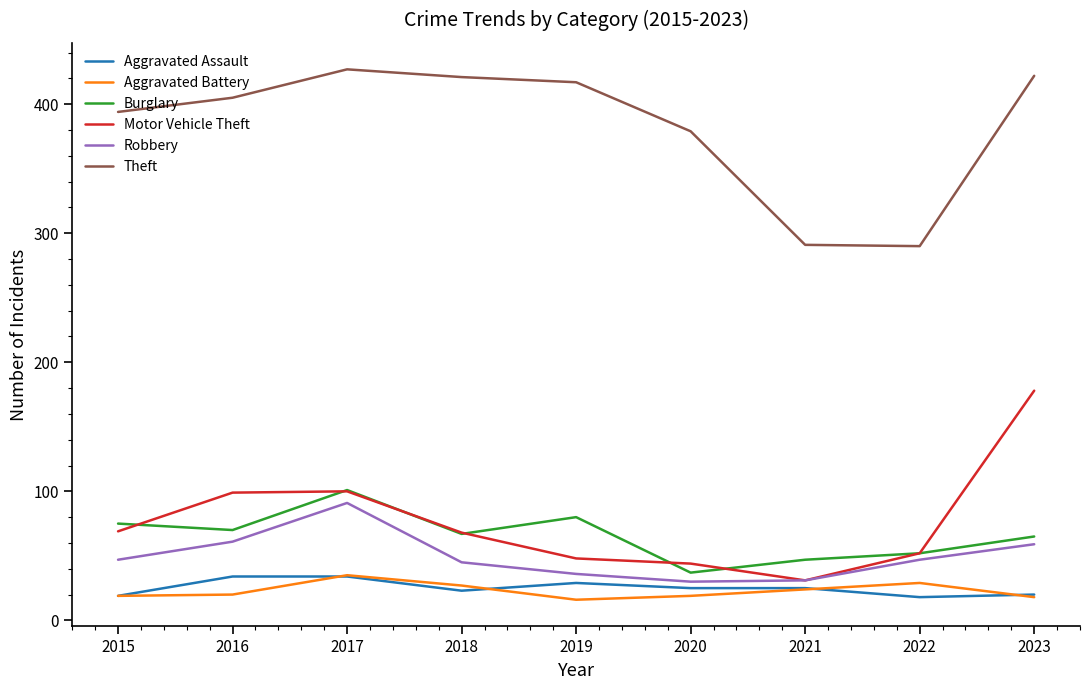

At how many categories does at least one series exceed 402?

5